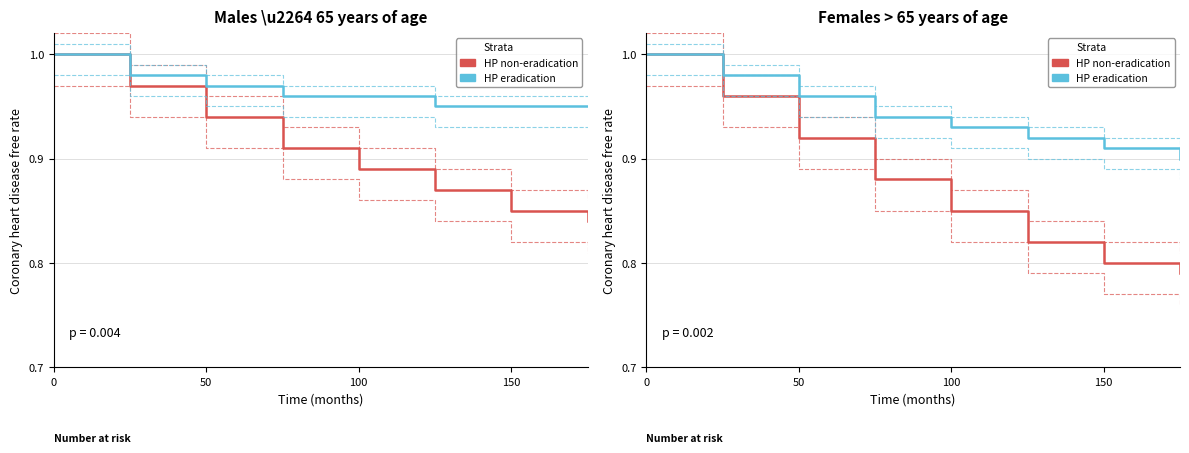

What is the difference between the maximum and minimum values in the HP non-eradication series?

0.2